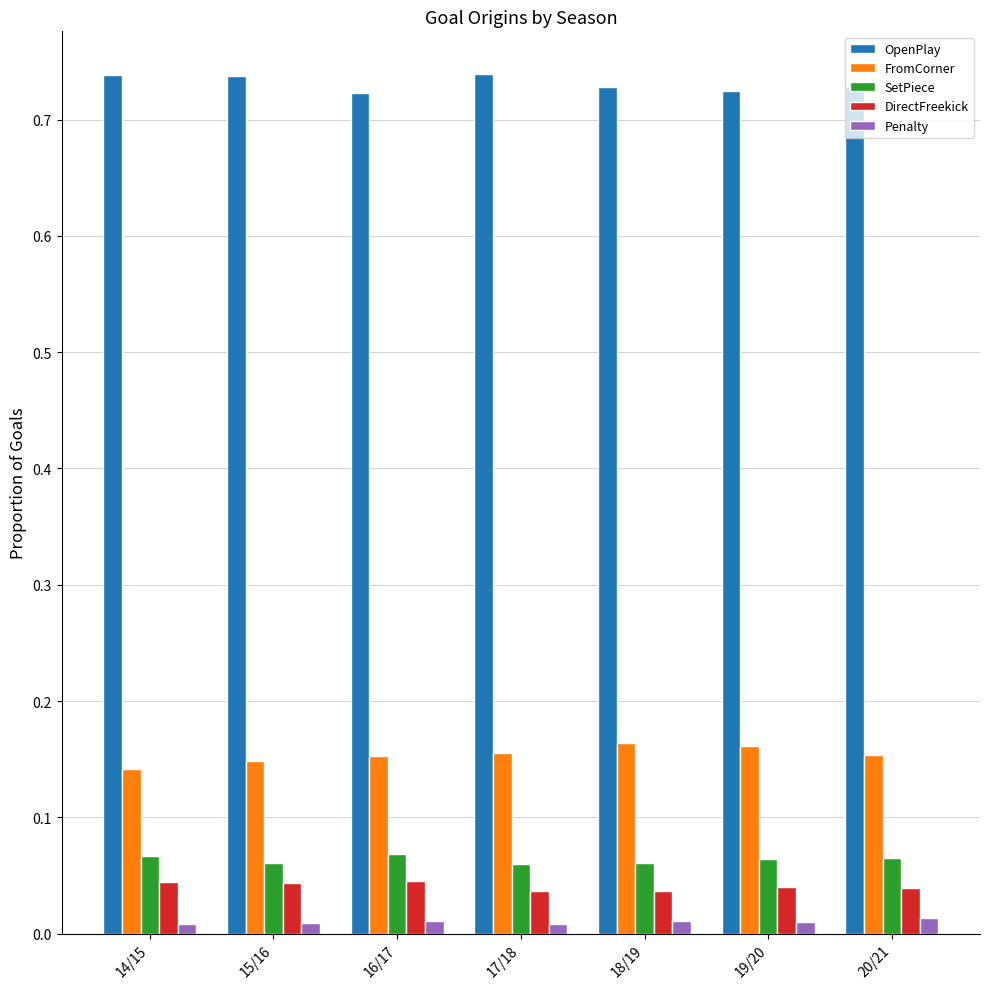

What is the label of the 7th bar from the left?

20/21